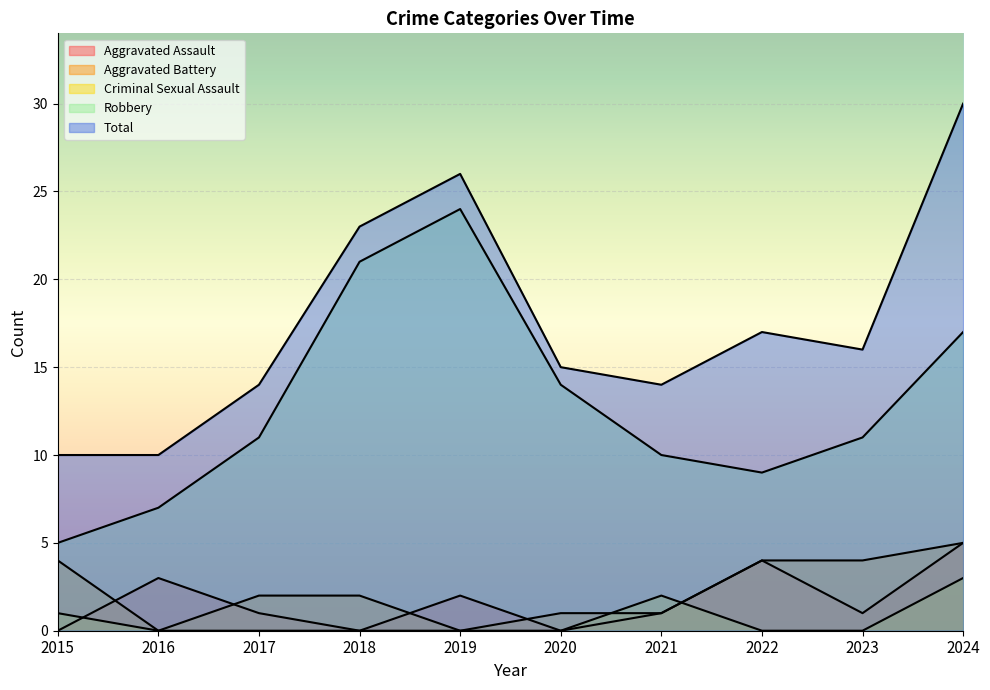

Which category has the lowest value across all series?

2015